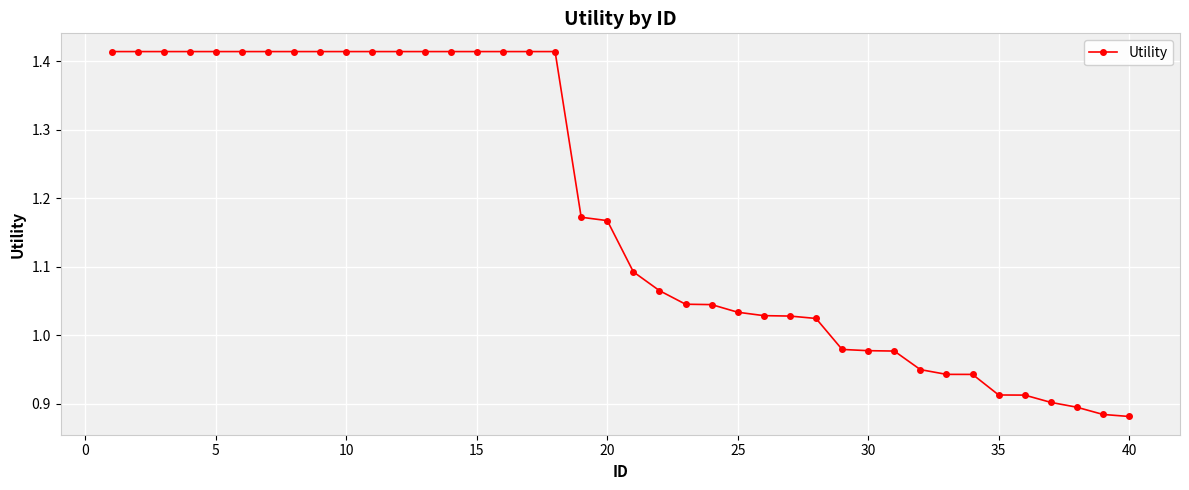

How many distinct data groups are displayed?

1